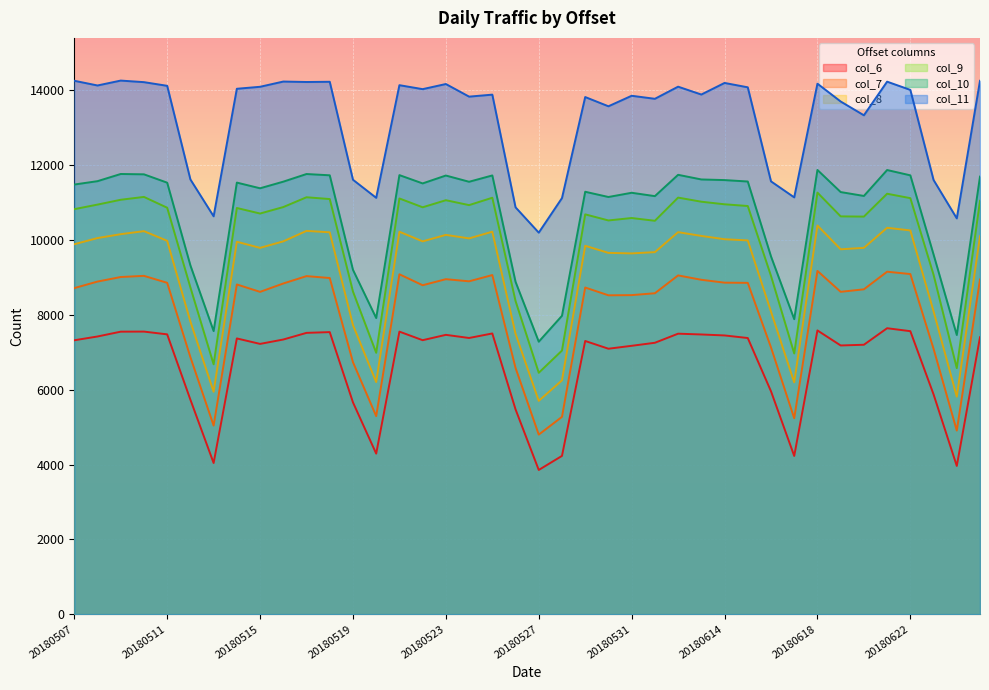

Reading left to right, list all the values displayed in this chart.

col_6: 7321	7422	7551	7553	7479	5733	4040	7370	7224	7341	7519	7539	5661	4291	7552	7323	7466	7382	7503	5475	3854	4230	7302	7095	7173	7254	7497	7476	7450	7381	5958	4229	7584	7182	7201	7643	7564	5875	3962	7402
col_7: 8716	8890	9012	9043	8857	6869	5041	8813	8615	8839	9036	8985	6735	5293	9085	8792	8954	8897	9064	6582	4799	5274	8731	8523	8528	8578	9055	8938	8861	8856	7130	5237	9175	8616	8683	9154	9091	7093	4907	8946
col_8: 9888	10053	10157	10238	9980	7822	5944	9954	9791	9965	10245	10207	7728	6203	10222	9965	10138	10044	10223	7496	5702	6249	9847	9657	9643	9677	10211	10110	10022	9990	8087	6196	10389	9753	9792	10328	10257	8096	5813	10104
col_9: 10826	10948	11077	11153	10864	8733	6678	10857	10709	10882	11144	11096	8623	6986	11112	10876	11065	10934	11131	8371	6452	7046	10687	10524	10589	10515	11135	11025	10956	10910	9042	6968	11268	10633	10627	11238	11120	9072	6576	11049
col_10: 11484	11574	11766	11757	11534	9322	7567	11536	11384	11561	11765	11731	9204	7915	11736	11514	11725	11558	11727	8884	7283	7976	11291	11151	11264	11174	11744	11620	11603	11565	9563	7885	11874	11283	11179	11872	11730	9614	7462	11696
col_11: 14258	14132	14263	14221	14123	11620	10635	14044	14097	14237	14225	14231	11612	11129	14140	14034	14171	13834	13887	10875	10198	11122	13823	13576	13857	13776	14100	13890	14200	14083	11569	11141	14180	13704	13335	14234	14014	11606	10579	14258